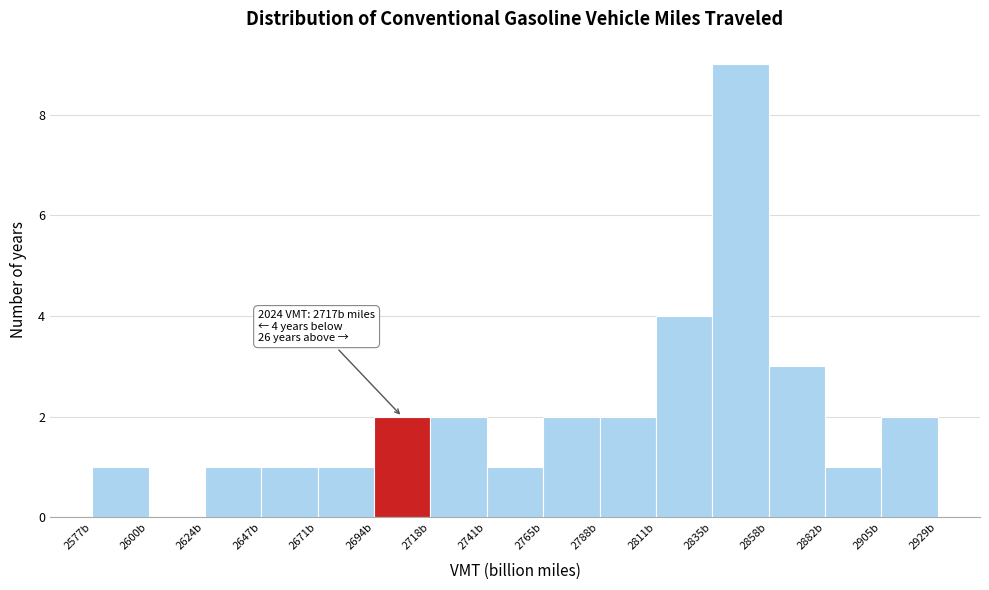

Which range on the x-axis has the tallest bar?

2835 to 2860